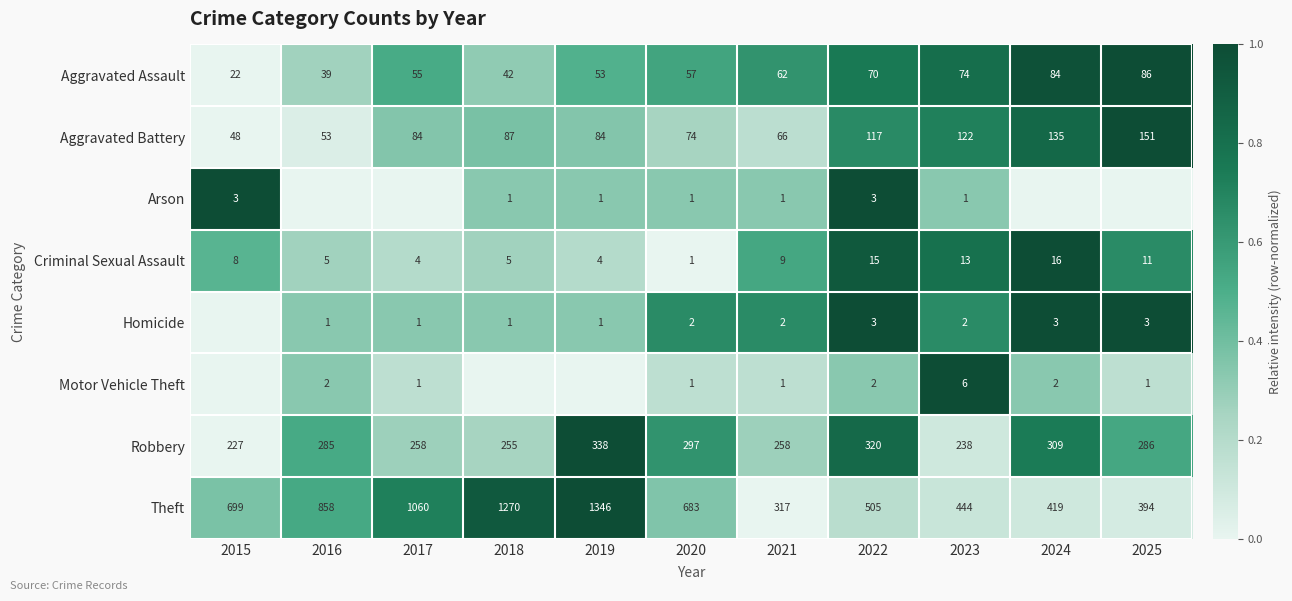

What is the approximate value of Aggravated Assault at 2021, to the nearest 10?

60